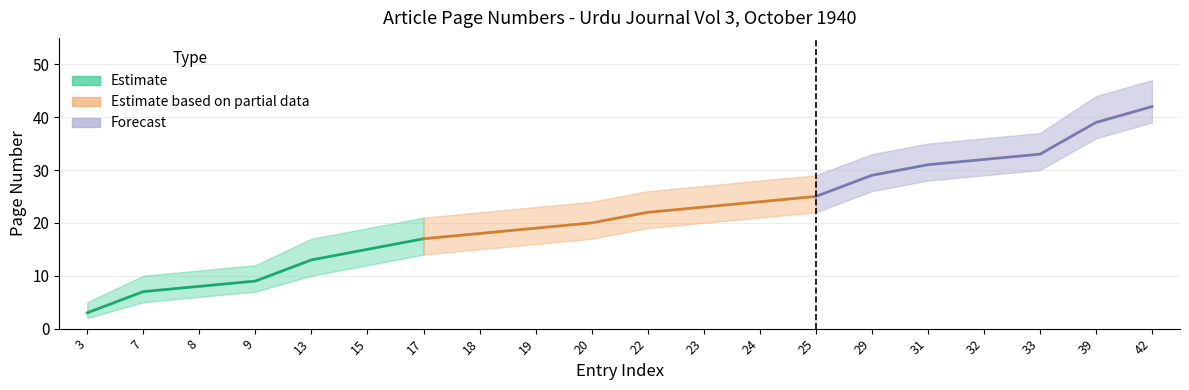

At which category is the sum across all series the highest?

42